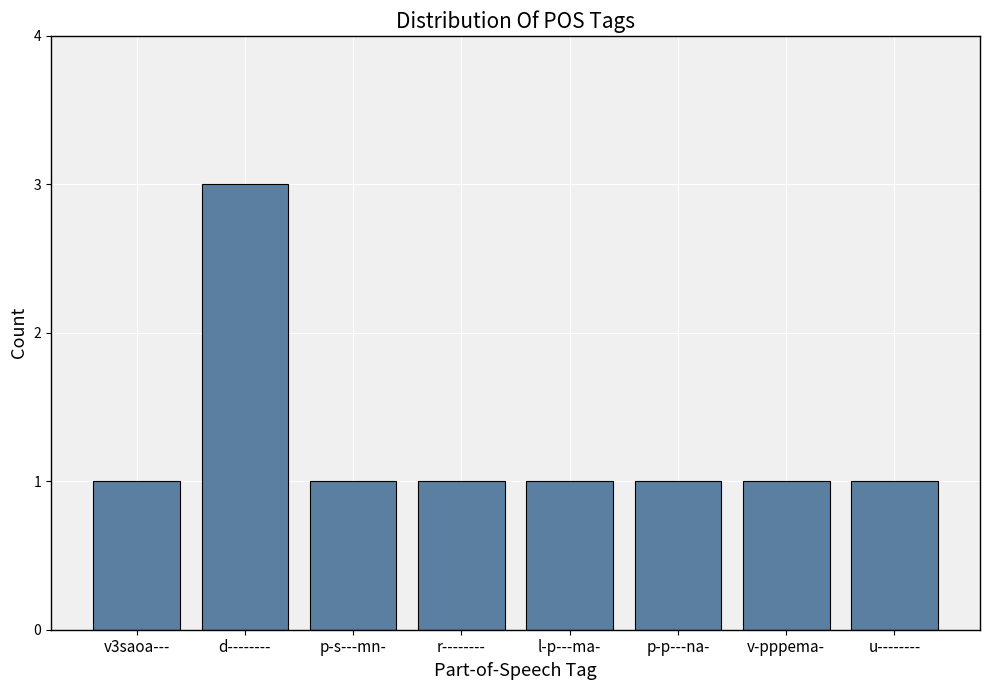

What is the average value?

1